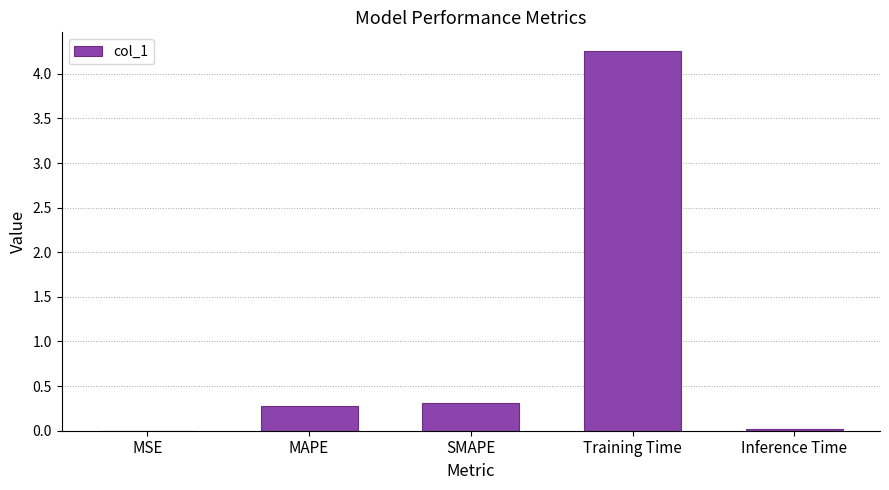

Between Training Time and SMAPE, which is larger?

Training Time